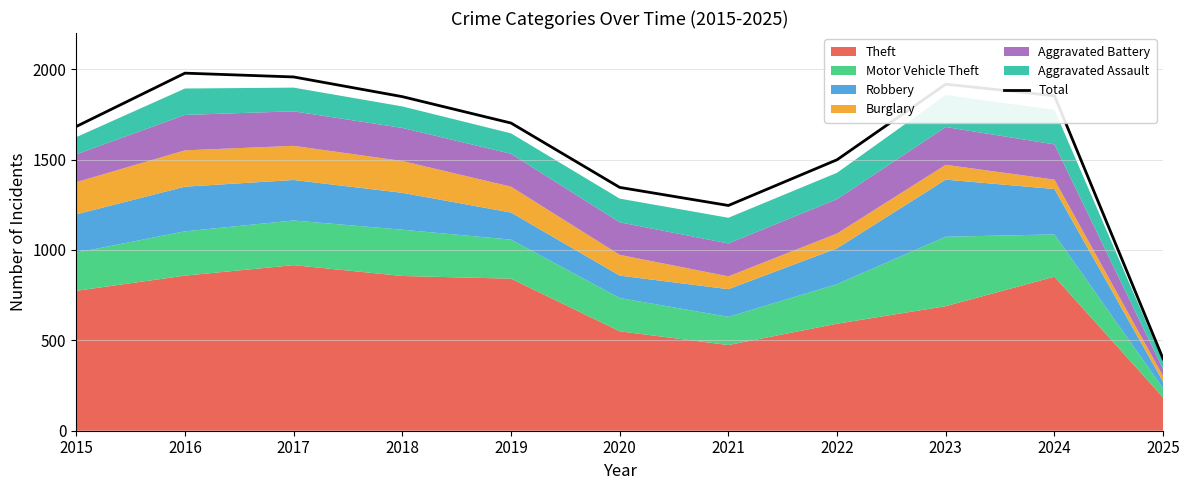

What is the value of the 10th point from the left?

1853